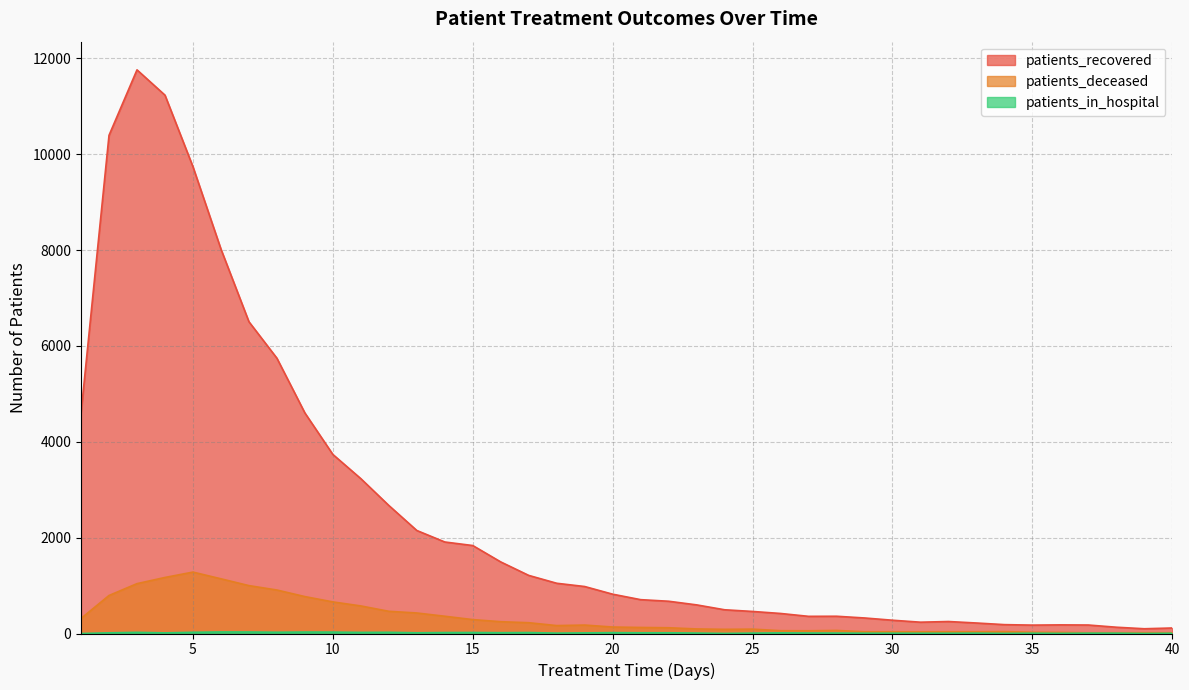

True or false: patients_recovered and patients_in_hospital cross at least once.

False